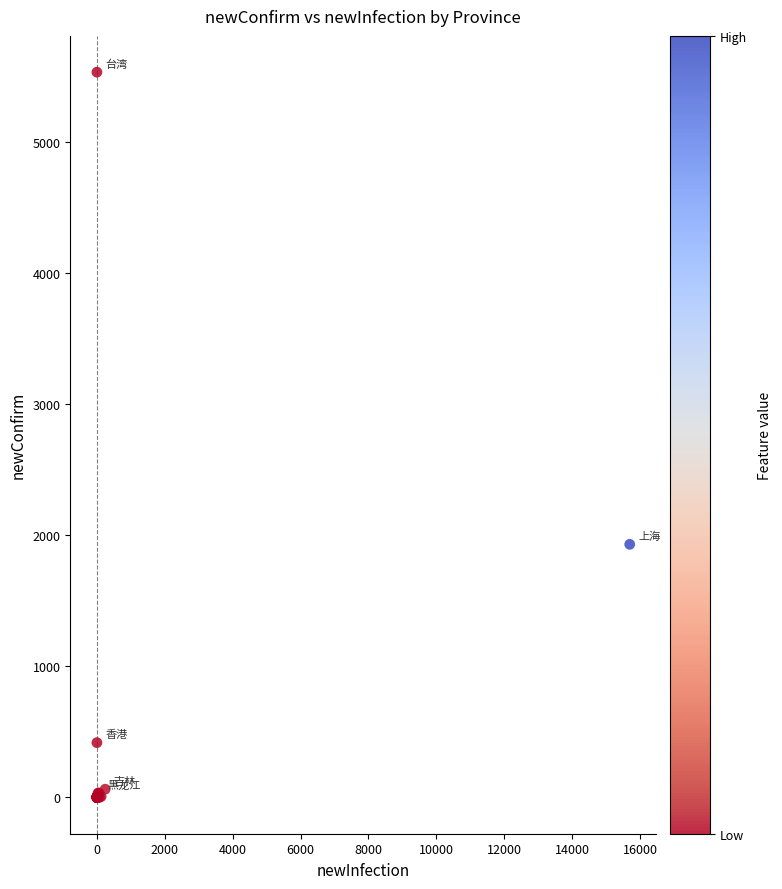

What Y value in the scatter plot is closest to 2766?

1931